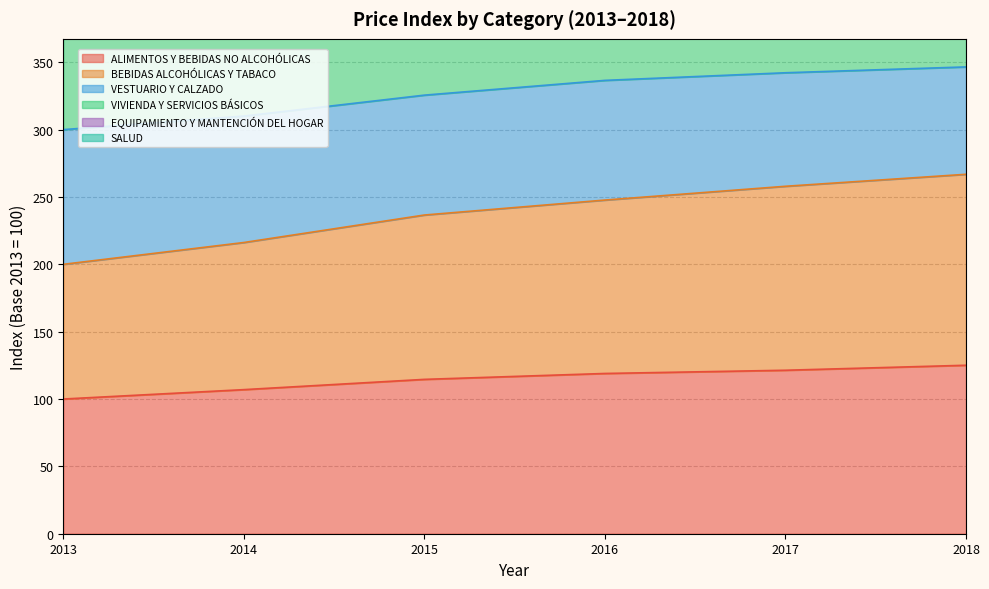

At which category is the sum across all series the highest?

2018